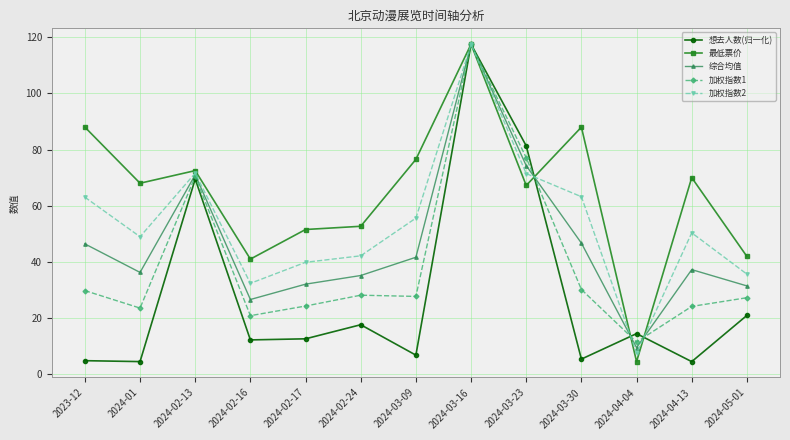

What is the sum of the 加权指数1 values at 2024-03-09 and 2024-05-01?

54.8